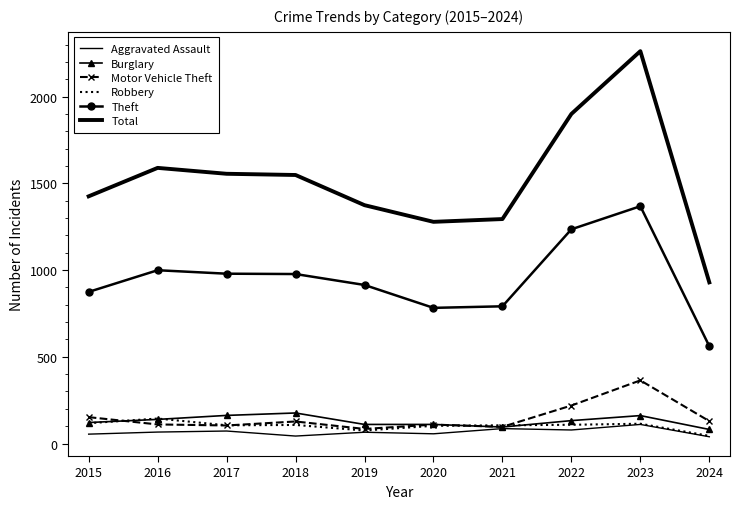

Reading right to left, transcribe all the data shown in this chart.

Aggravated Assault: 39	110	78	86	56	65	43	72	66	54
Burglary: 81	161	132	95	110	110	176	162	139	121
Motor Vehicle Theft: 129	364	219	96	109	84	127	104	110	152
Robbery: 44	114	108	105	102	75	107	105	144	117
Theft: 561	1368	1235	791	782	914	977	979	999	874
Total: 929	2262	1900	1294	1278	1374	1548	1555	1589	1425